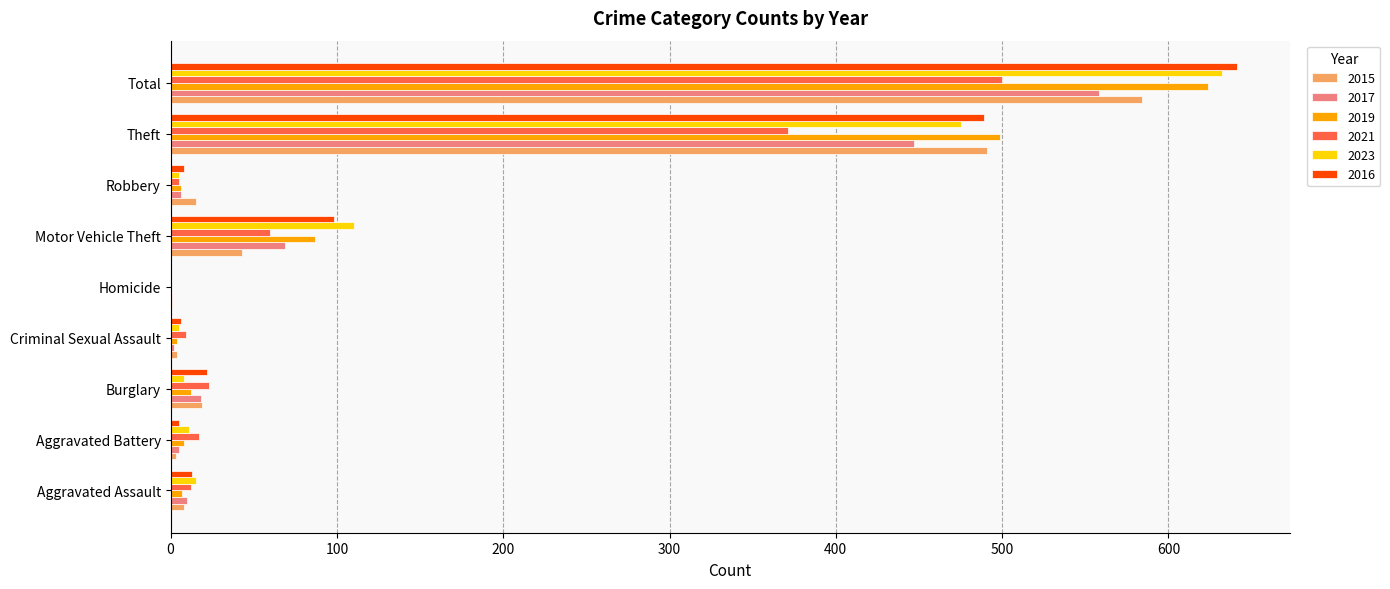

What is the maximum value shown in the chart?

641